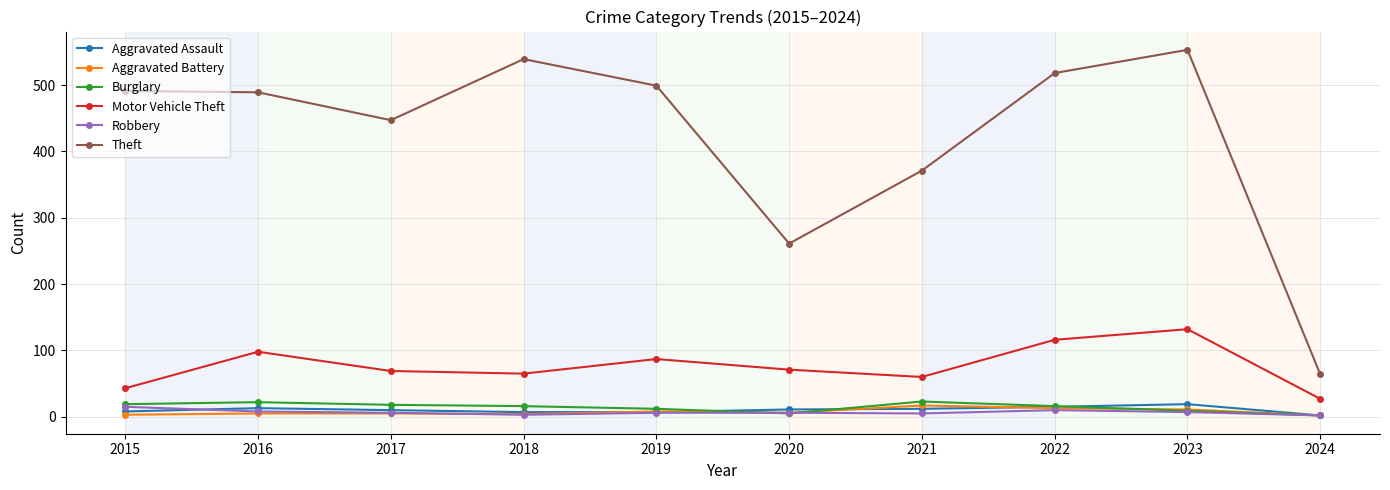

True or false: Motor Vehicle Theft and Aggravated Battery intersect in this chart.

False